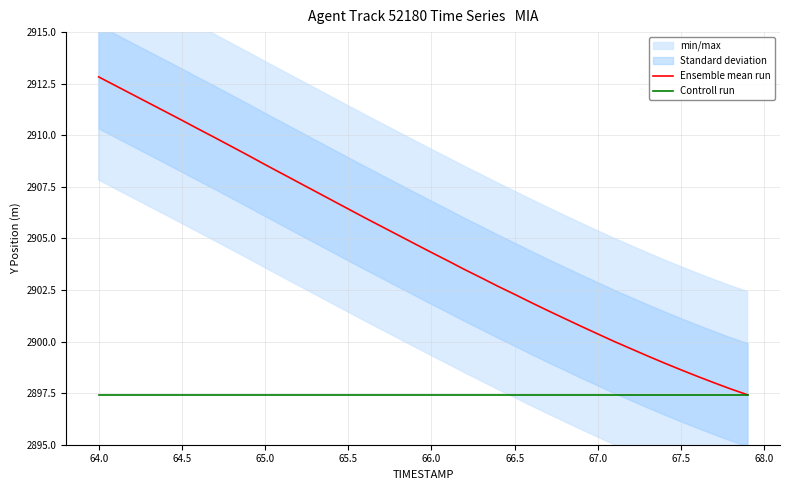

At which label does Ensemble mean run reach its peak?

64.0